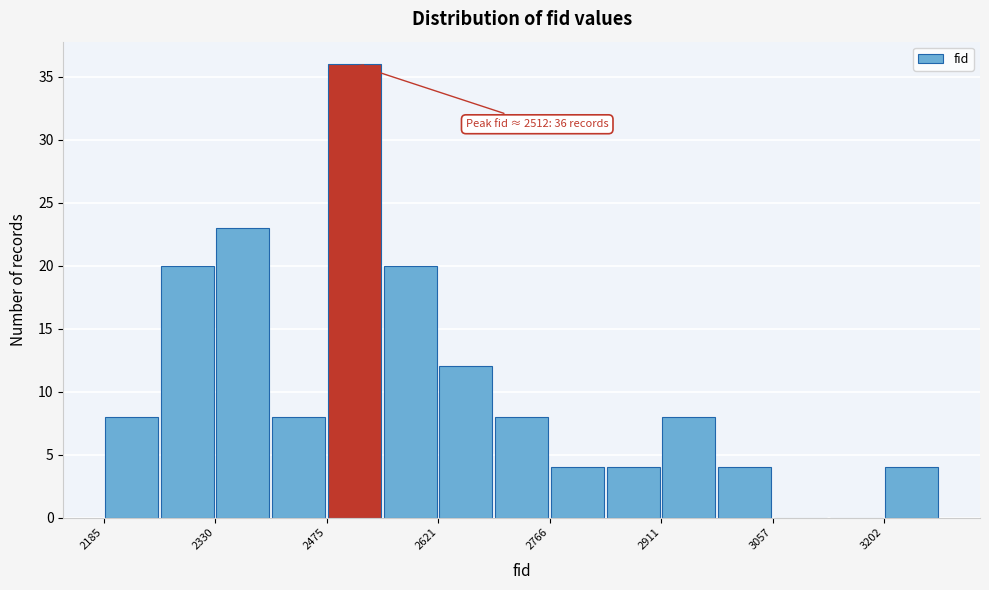

Around what value on the x-axis is the tallest bar? Give the approximate position of its centre, as read against the axis.

2520